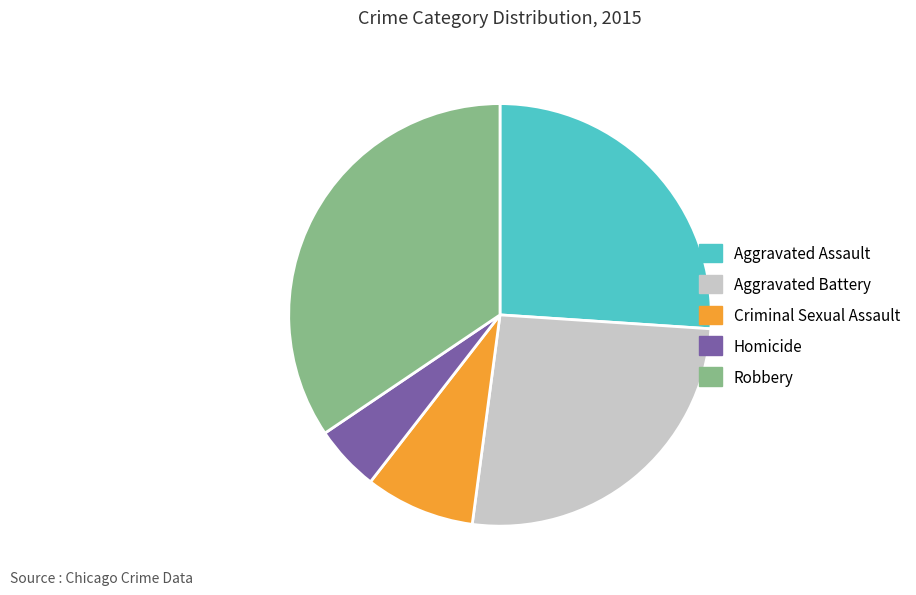

Does Aggravated Assault account for over 50% of the chart?

No